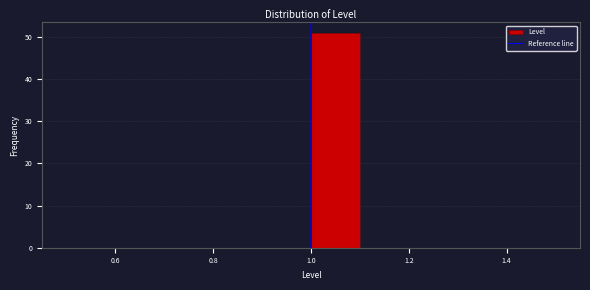

What is the height of the bar covering 1.0 to 1.1 on the x-axis? The values are not printed on the chart, so give them approximately, as read against the axis.

51